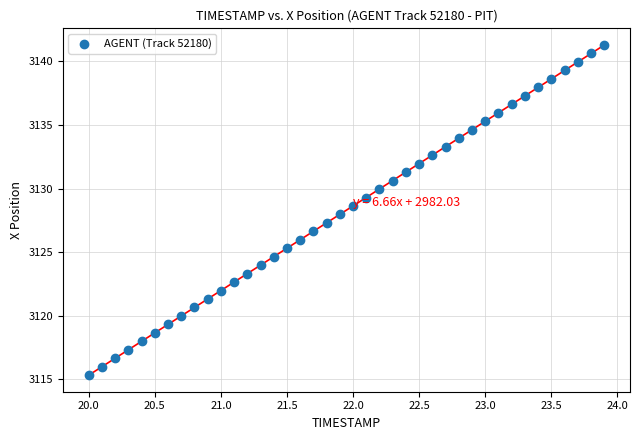

Count the number of points in this scatter plot.

40